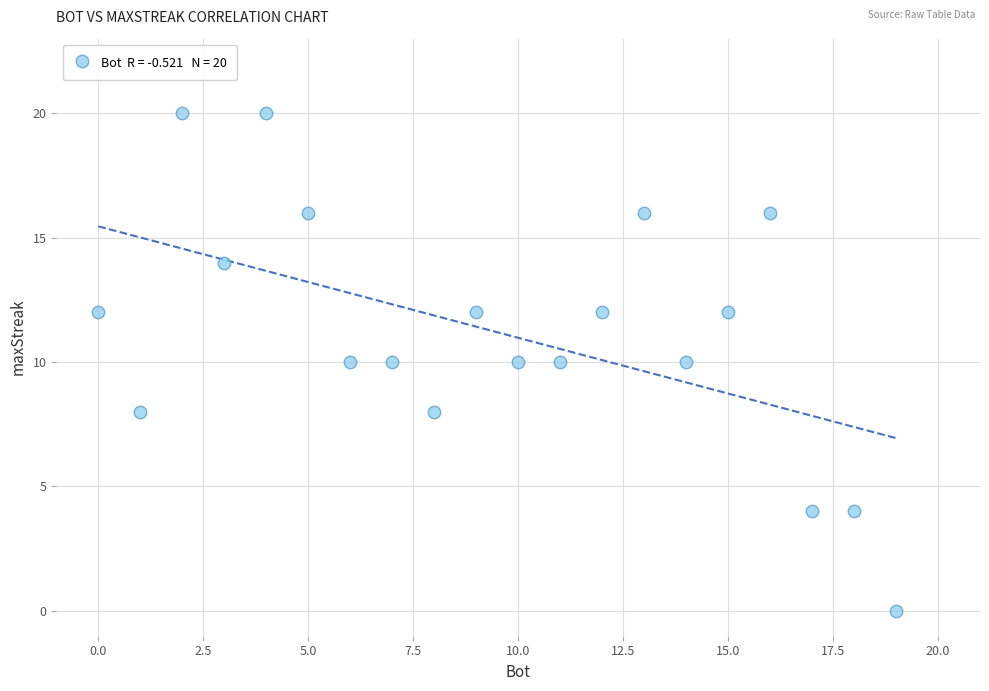

What is the range of Y values (max minus min)?

20